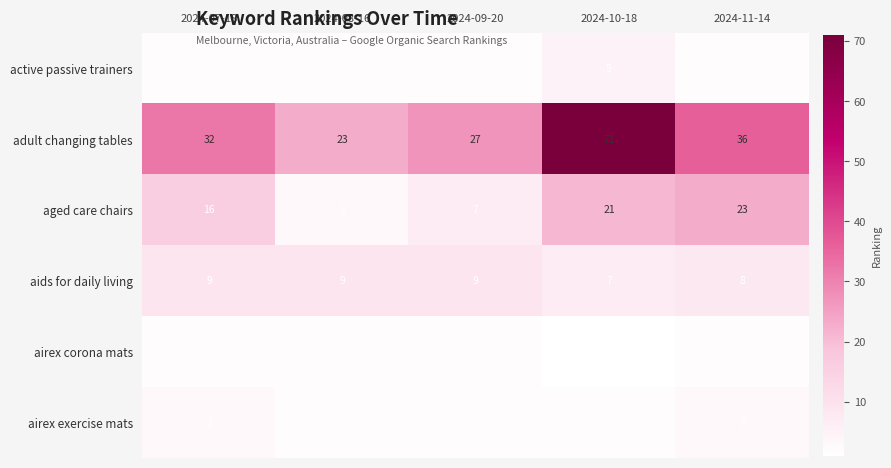

What is the difference between the maximum and minimum values in the active passive trainers series?

3